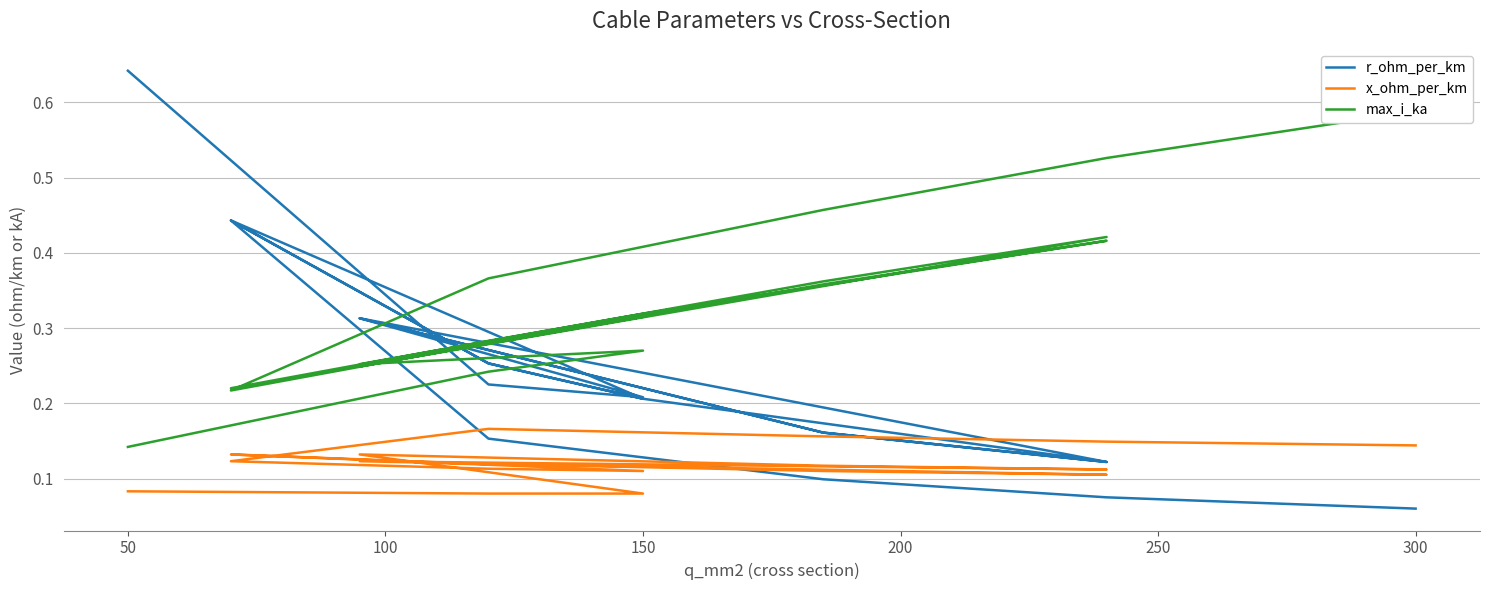

The r_ohm_per_km series shows 0.1 at 150. True or false?

False